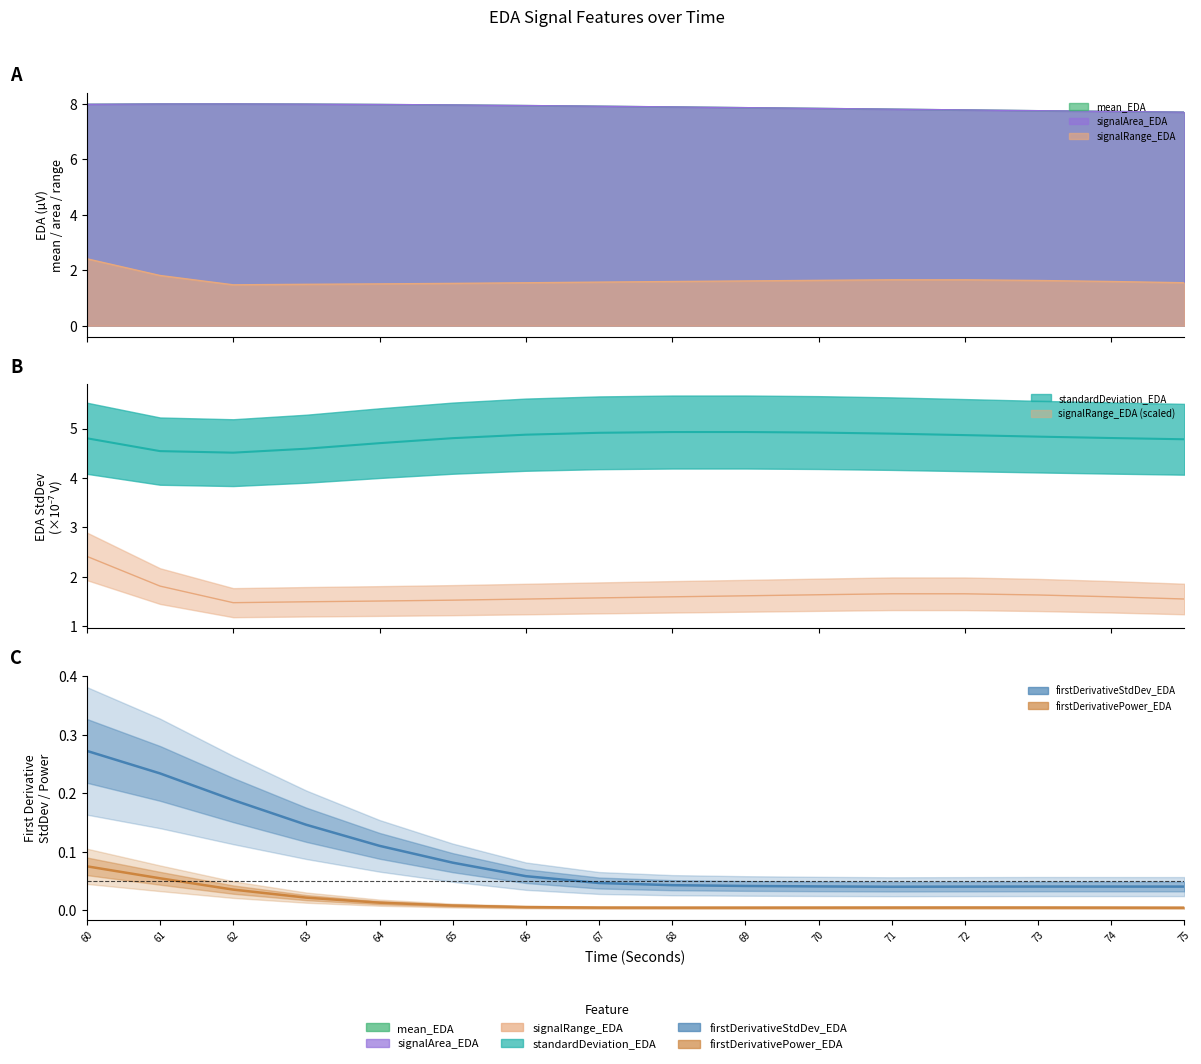

What is the total value across all series at 63?

22.2